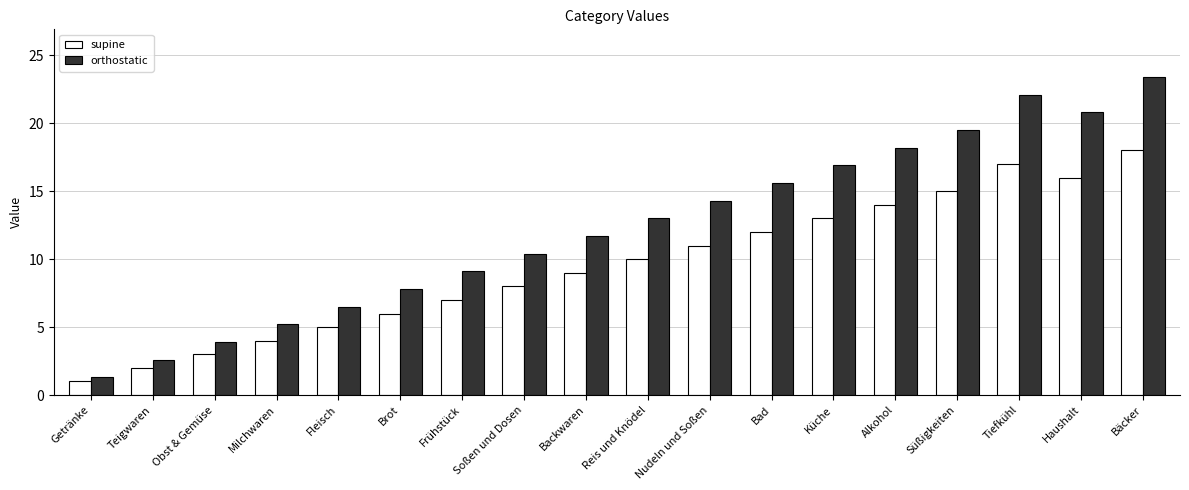

What is the value of the supine bar at the 14th from the left?

14.0